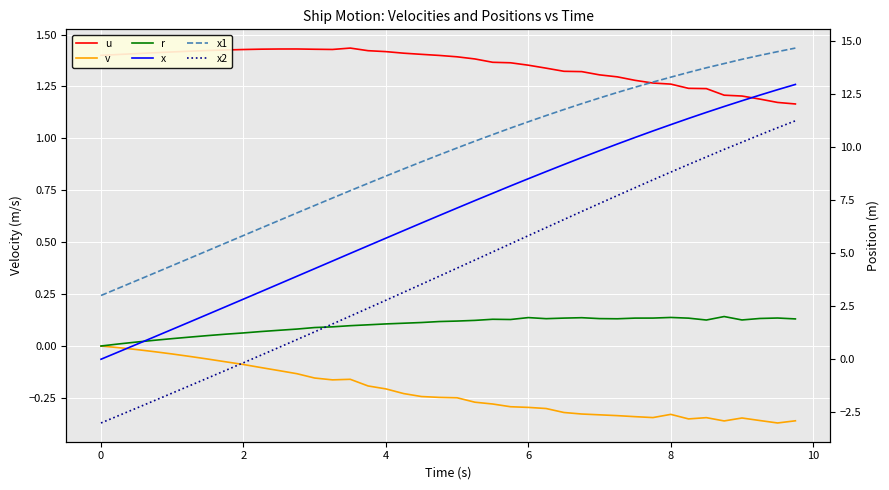

What is the sum of all v values?

-8.8